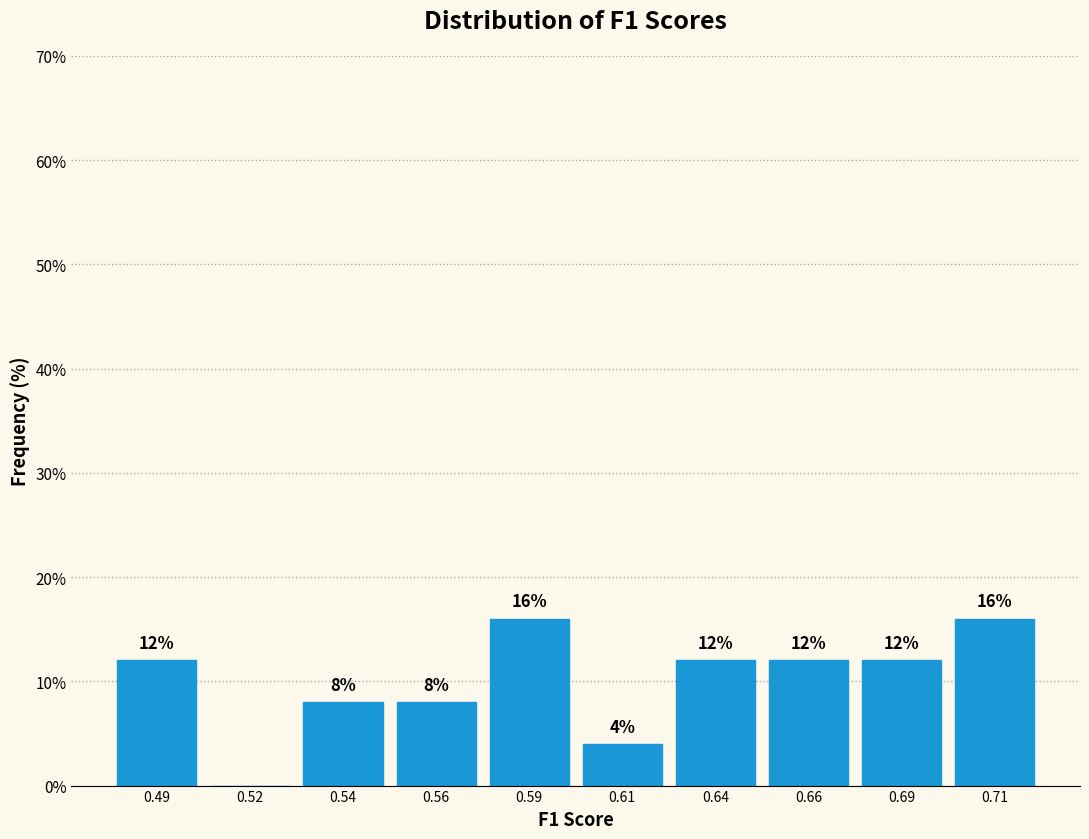

Reading right to left, extract all data points from this chart.

0.71=16	0.69=12	0.66=12	0.64=12	0.61=4	0.59=16	0.56=8	0.54=8	0.52=0	0.49=12